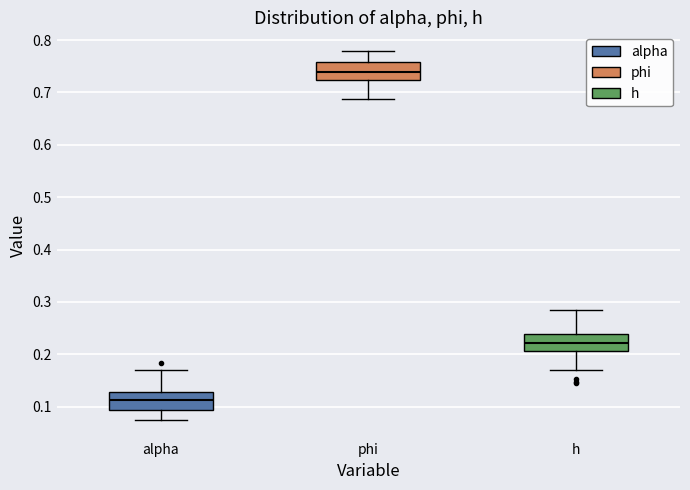

Which box's median line is the highest?

phi